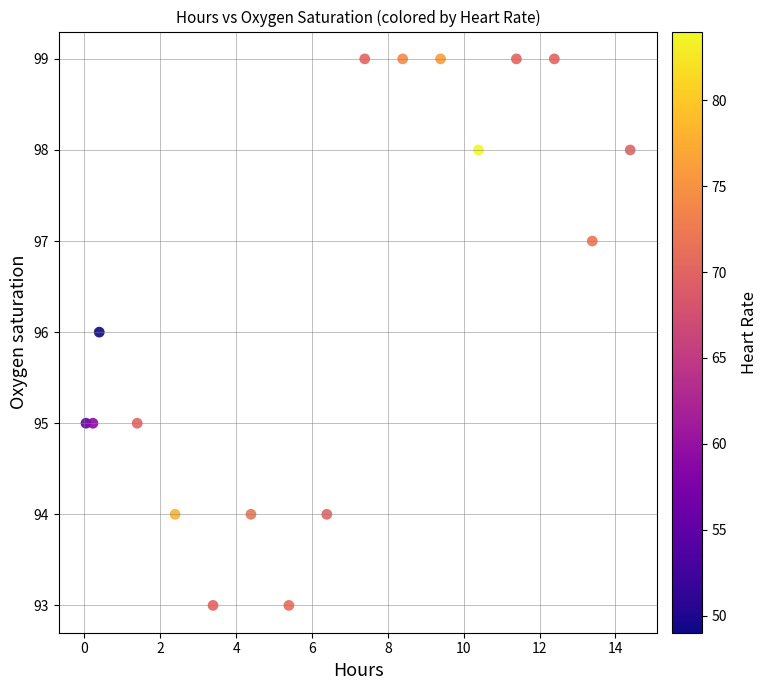

What is the range of Y values (max minus min)?

6